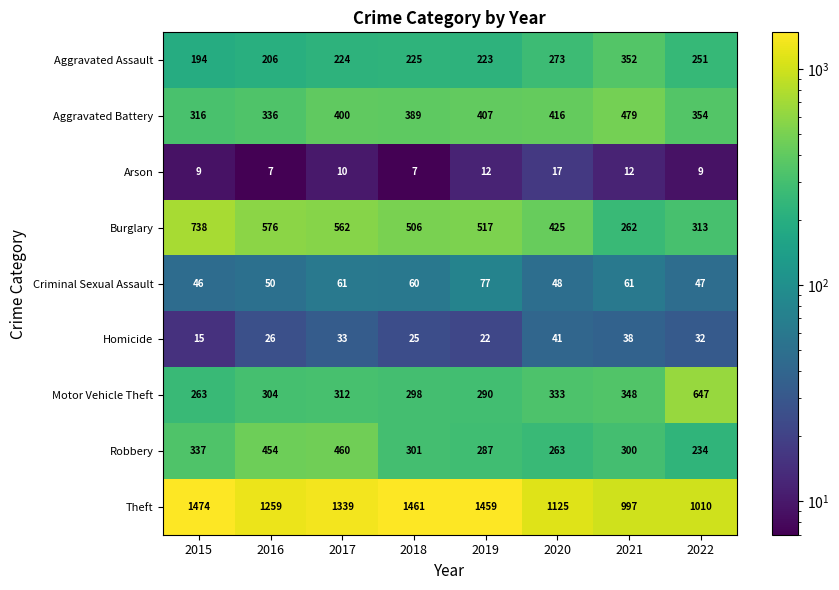

What is the difference between the second highest and minimum values in the Theft series?

464